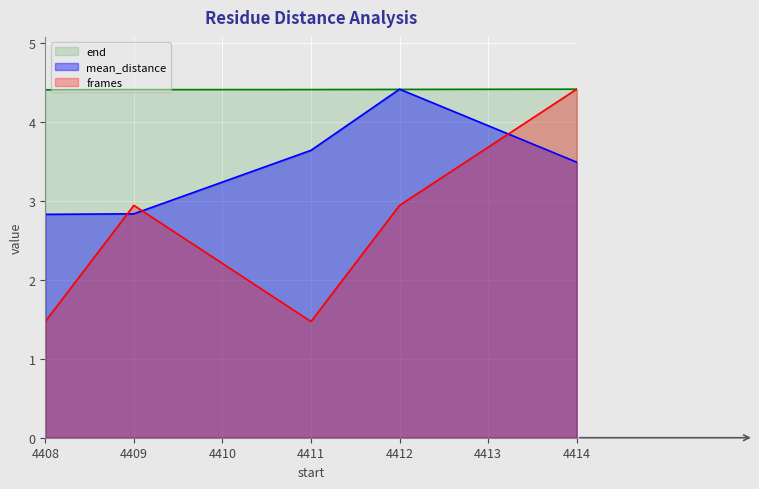

What value does the mean_distance series have at 4412?

4.4